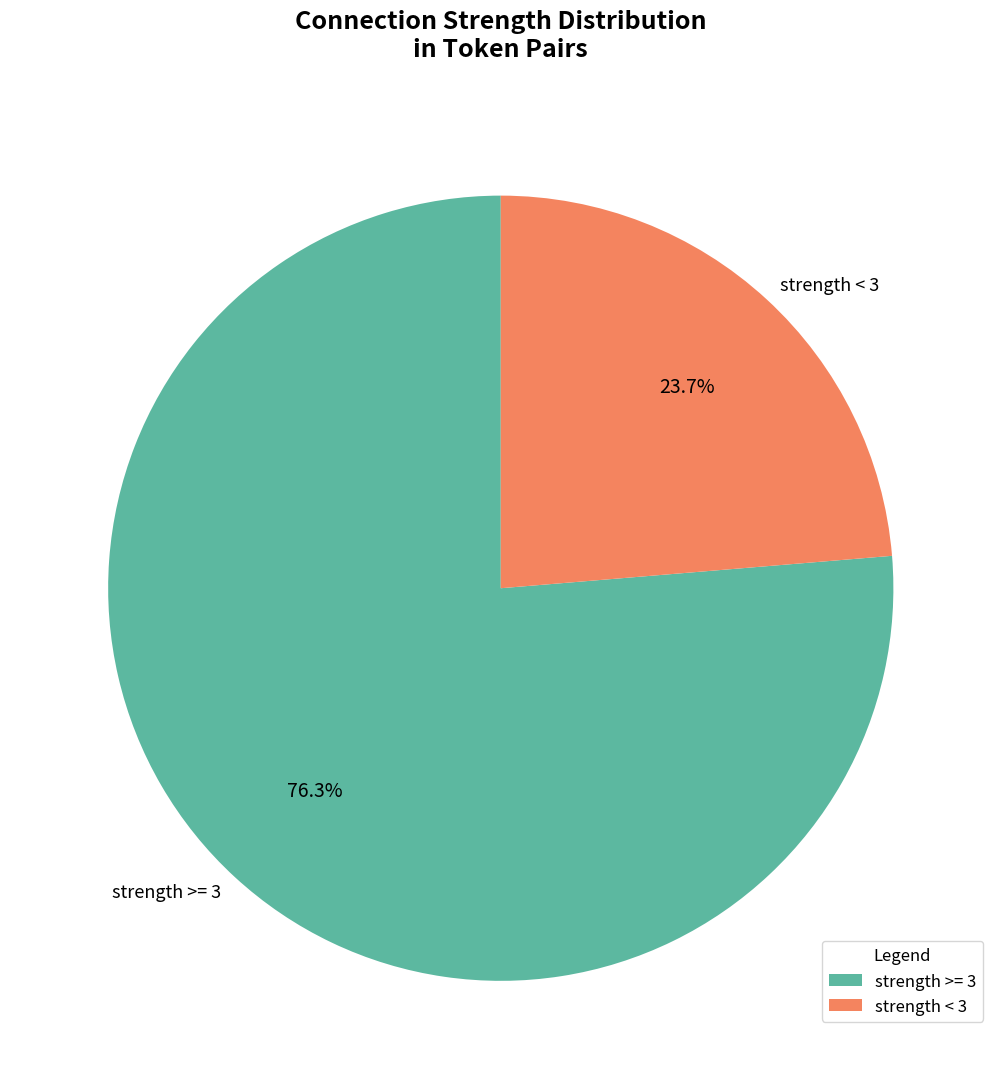

How many slices are in this pie chart?

2